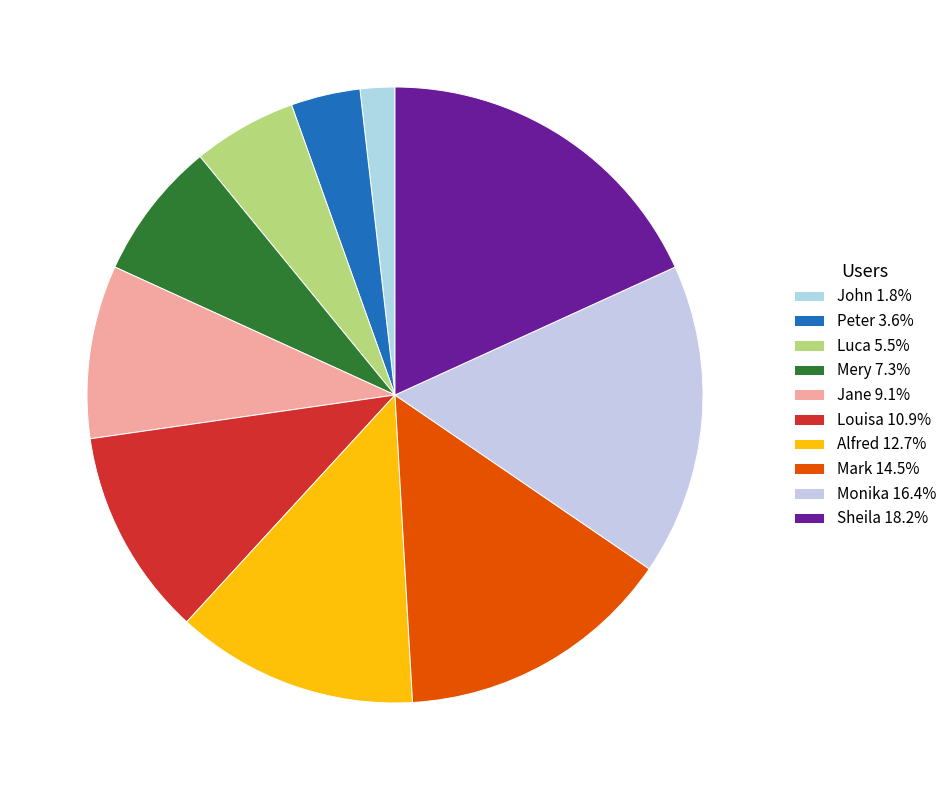

True or false: Jane accounts for 3% of the total.

False